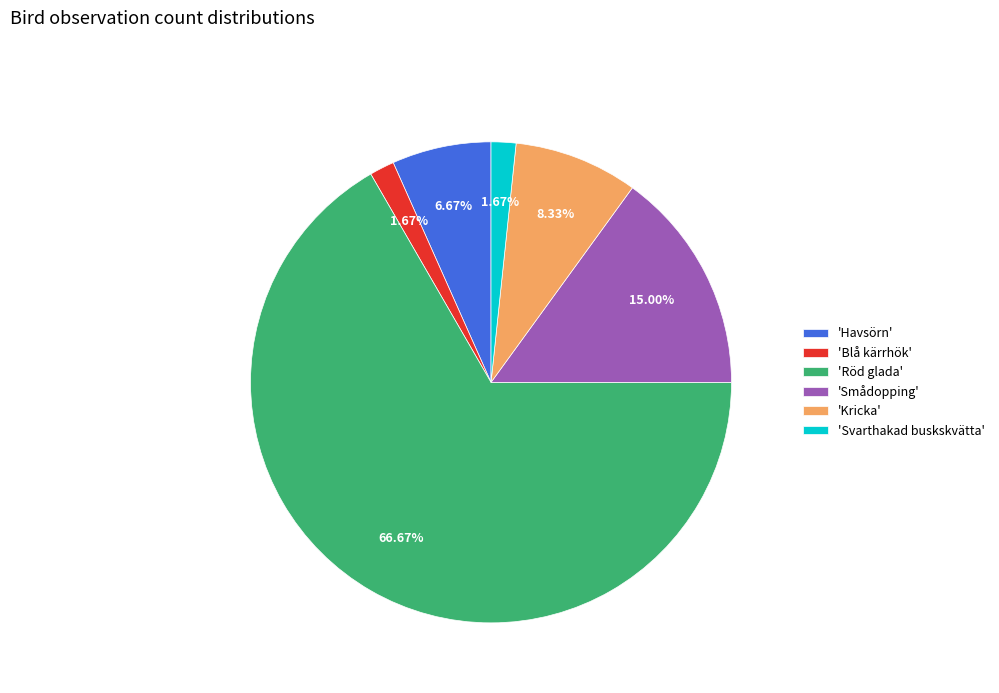

Combined, do 'Röd glada' and 'Svarthakad buskskvätta' account for over 50%?

Yes